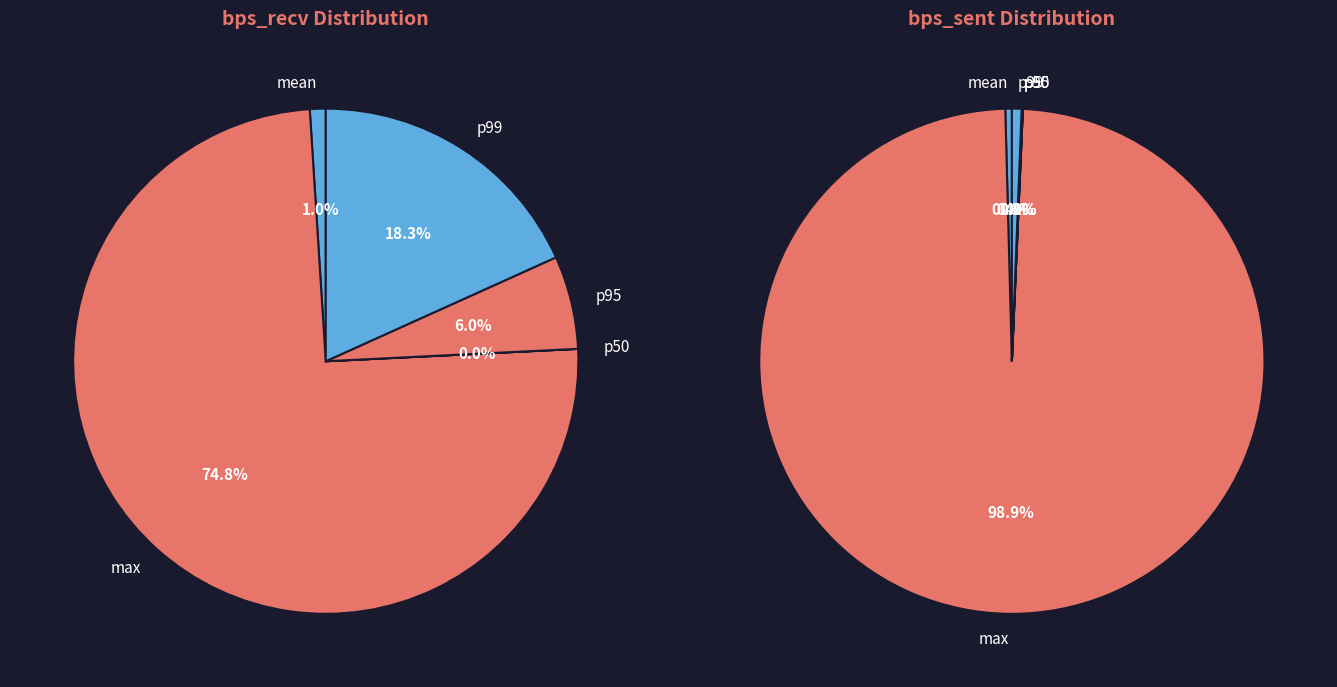

Which category accounts for the majority?

max